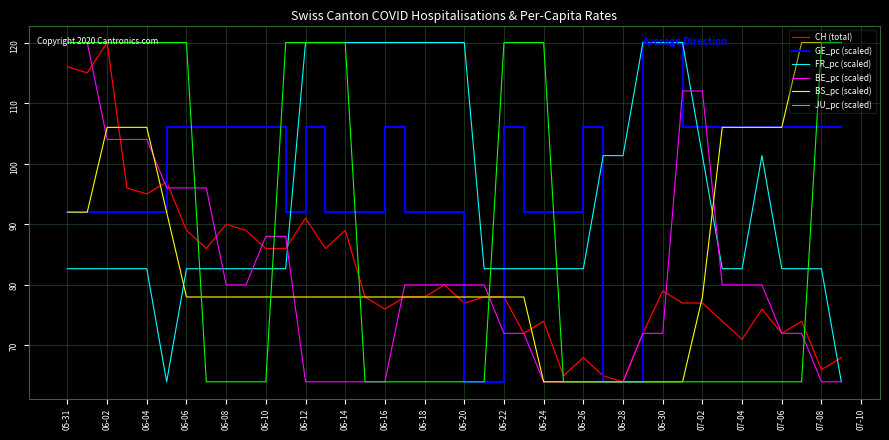

After their last crossing, which series has the higher values: FR_pc (scaled) or CH (total)?

CH (total)